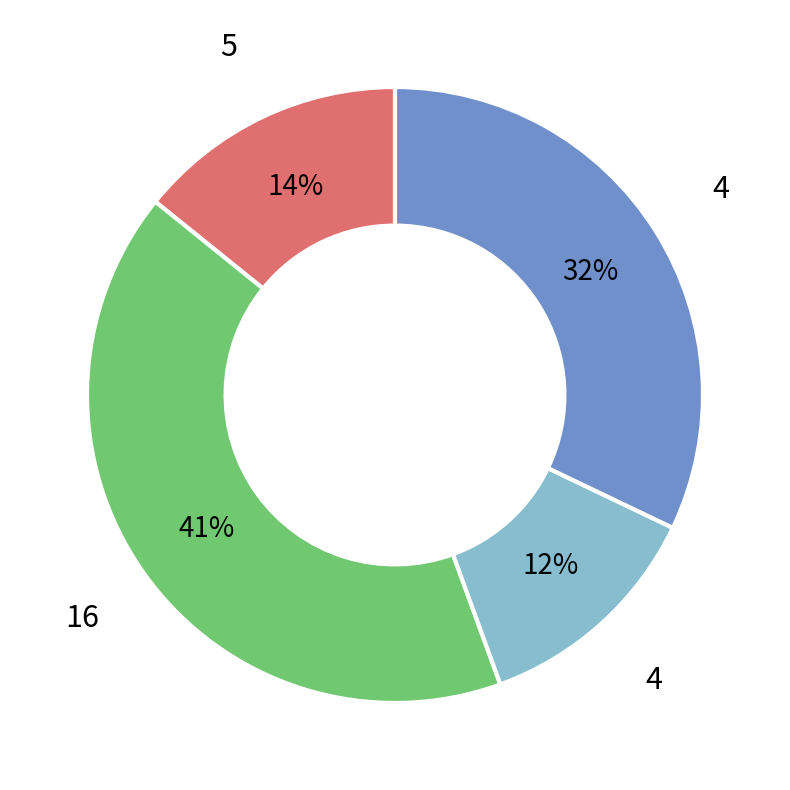

How many slices are in this pie chart?

4